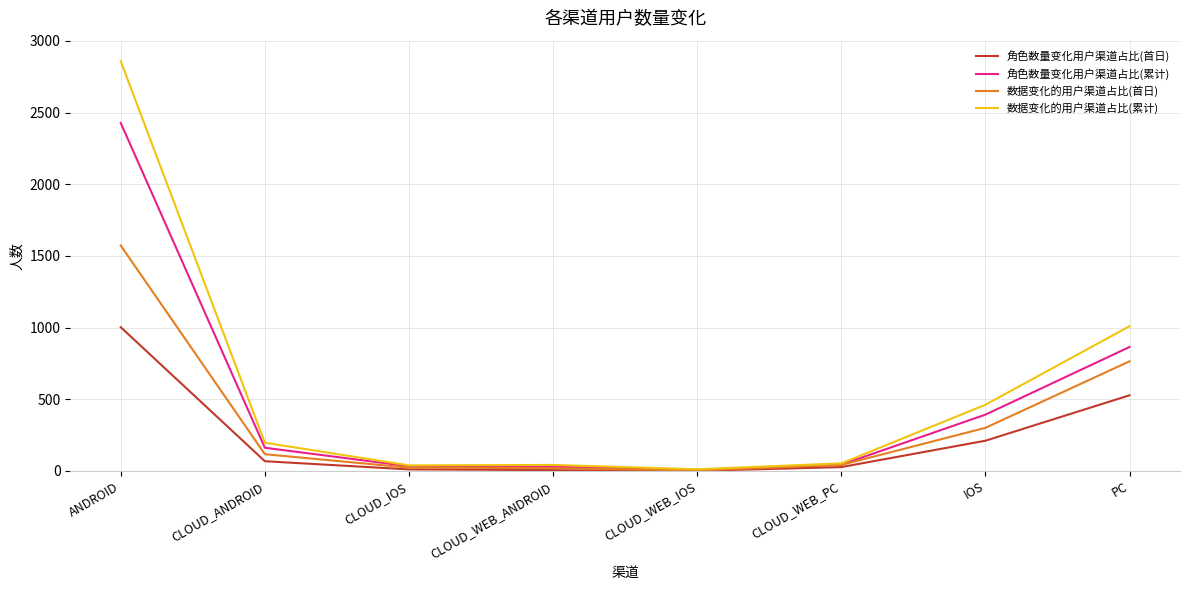

At which category is the sum across all series the highest?

ANDROID